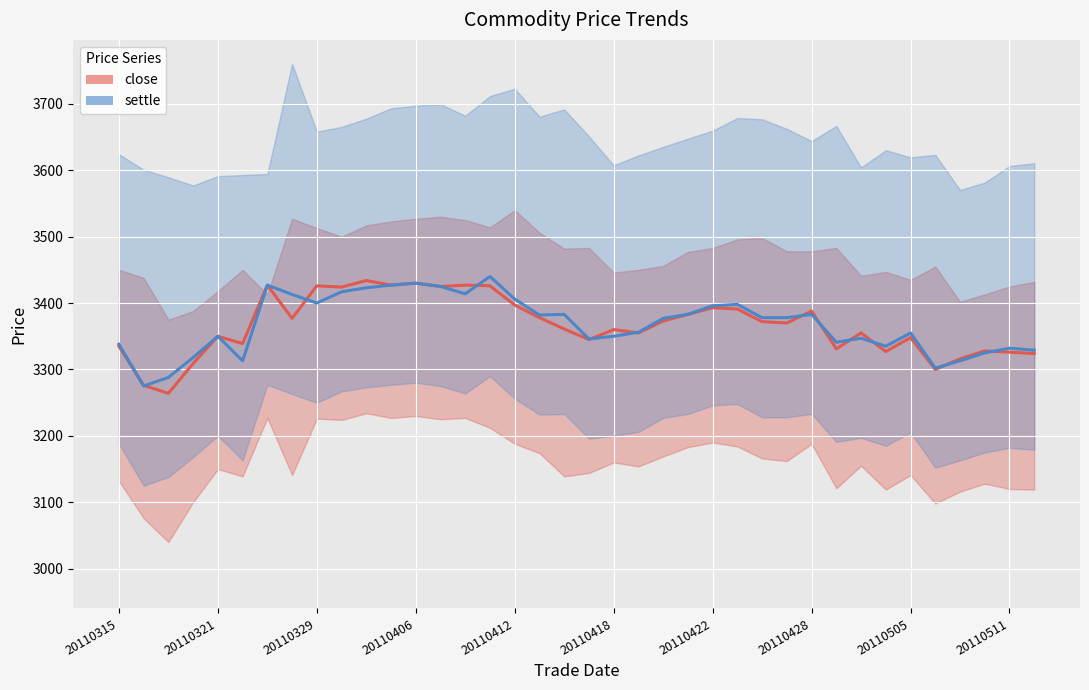

What is the difference between the maximum and second lowest values in the settle series?

152